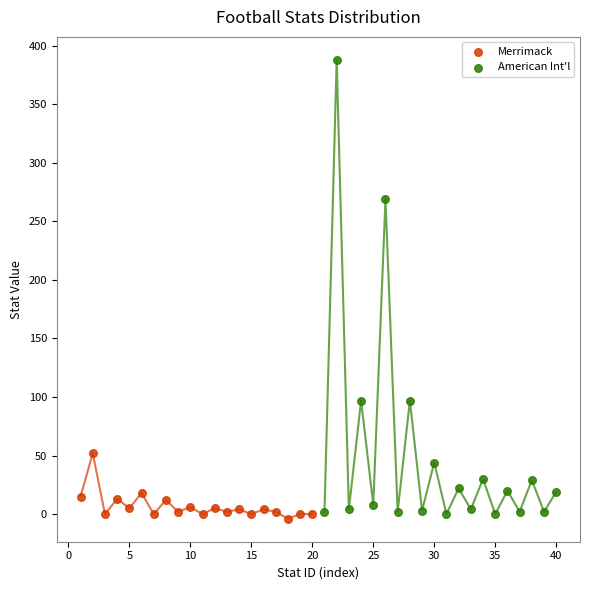

Which series reaches the maximum Y coordinate?

American Int'l